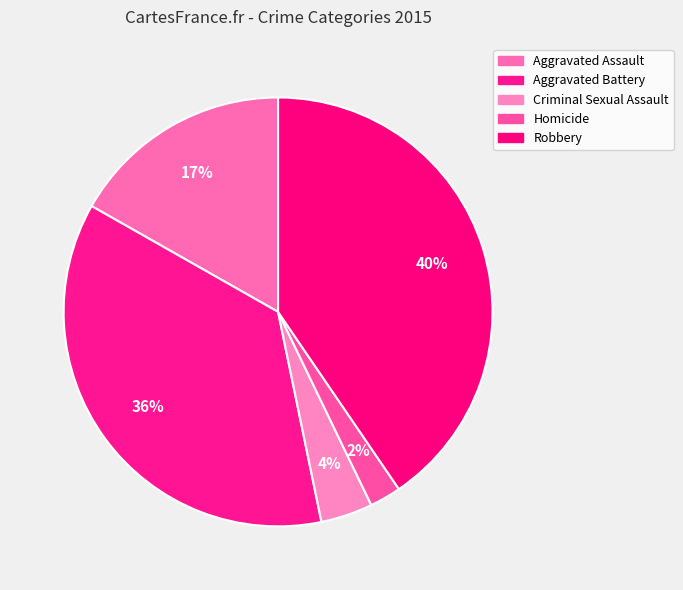

Which slice is the largest?

Robbery